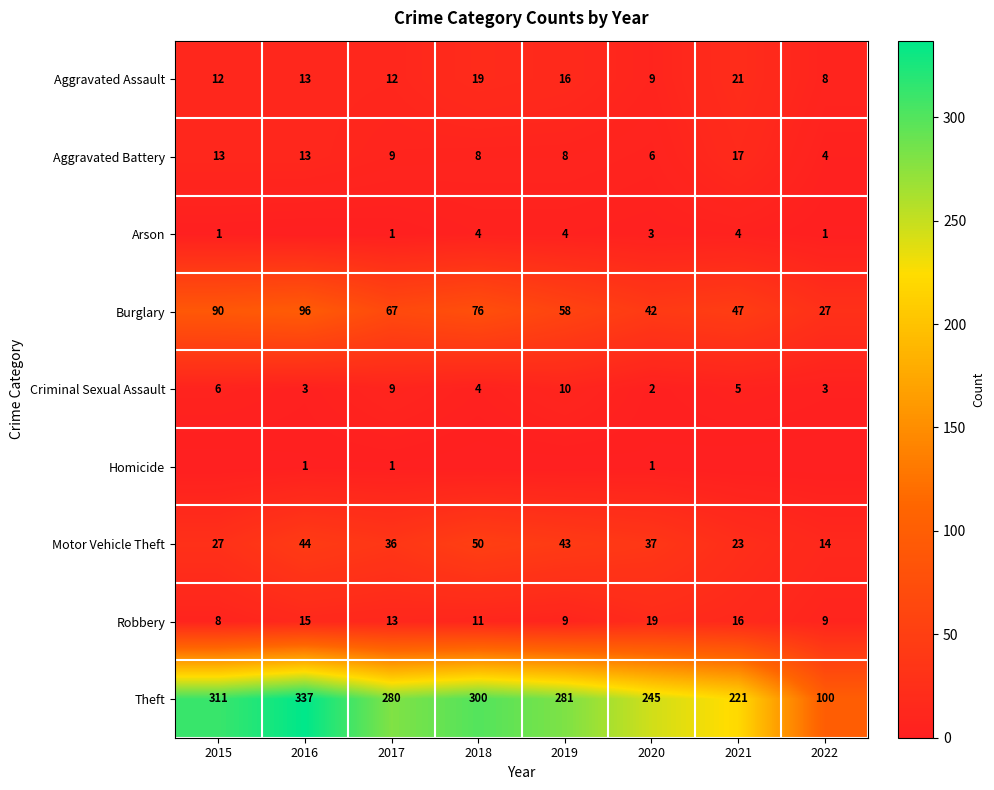

At which label does Motor Vehicle Theft first exceed 37?

2016